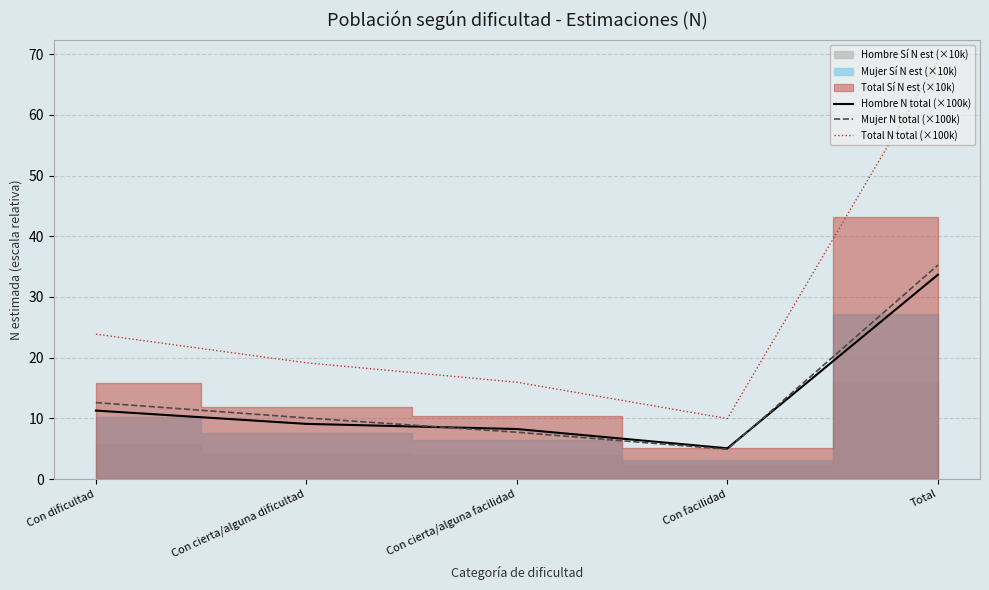

What is the difference between the maximum and minimum values in the Total N total (×100k) series?

59.0